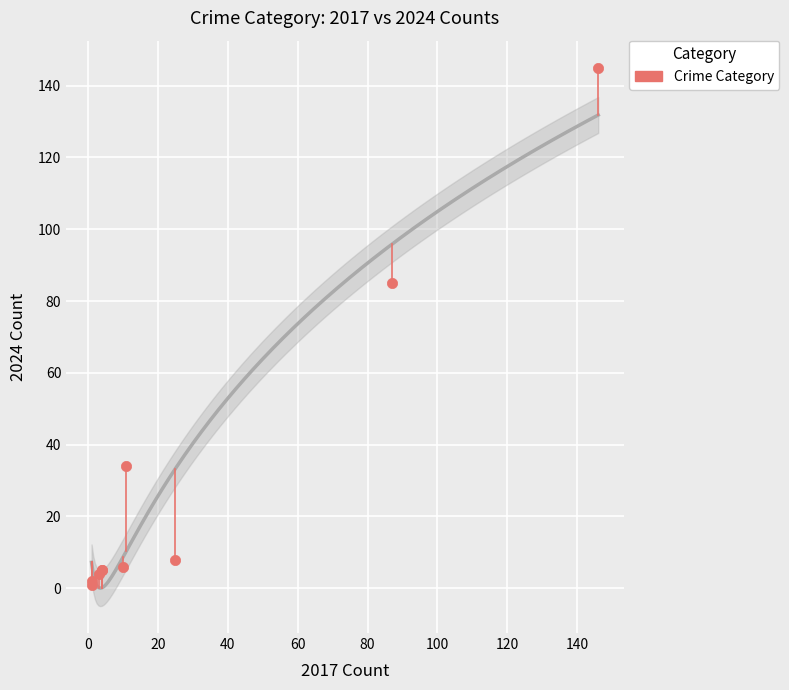

What Y value in the scatter plot is closest to 73?

85